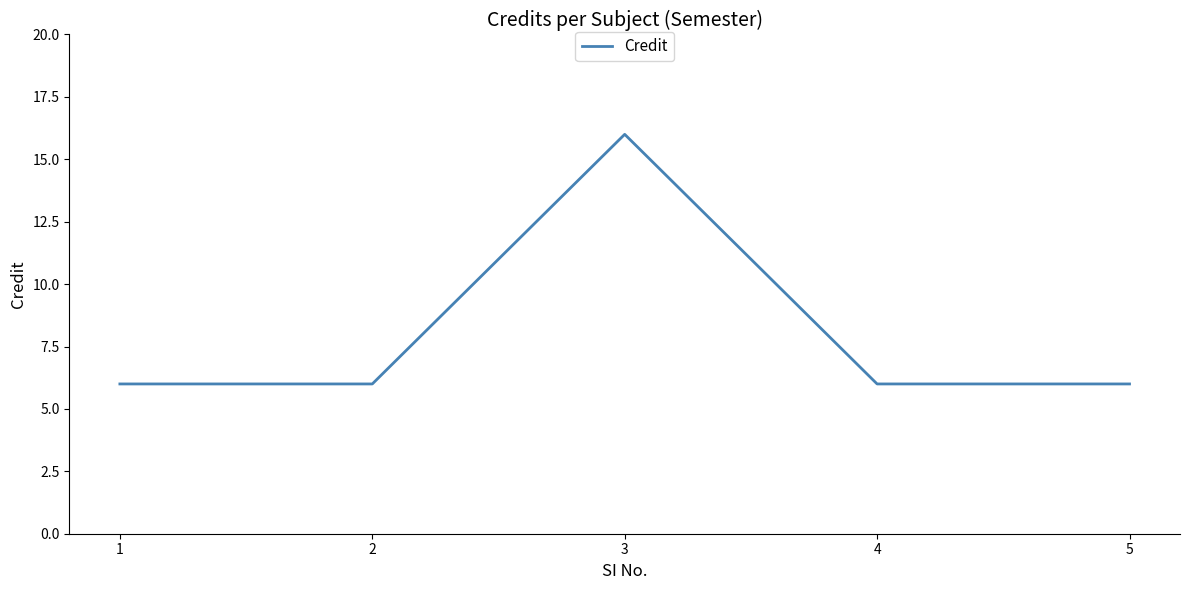

Reading left to right, transcribe all the data shown in this chart.

6	6	16	6	6